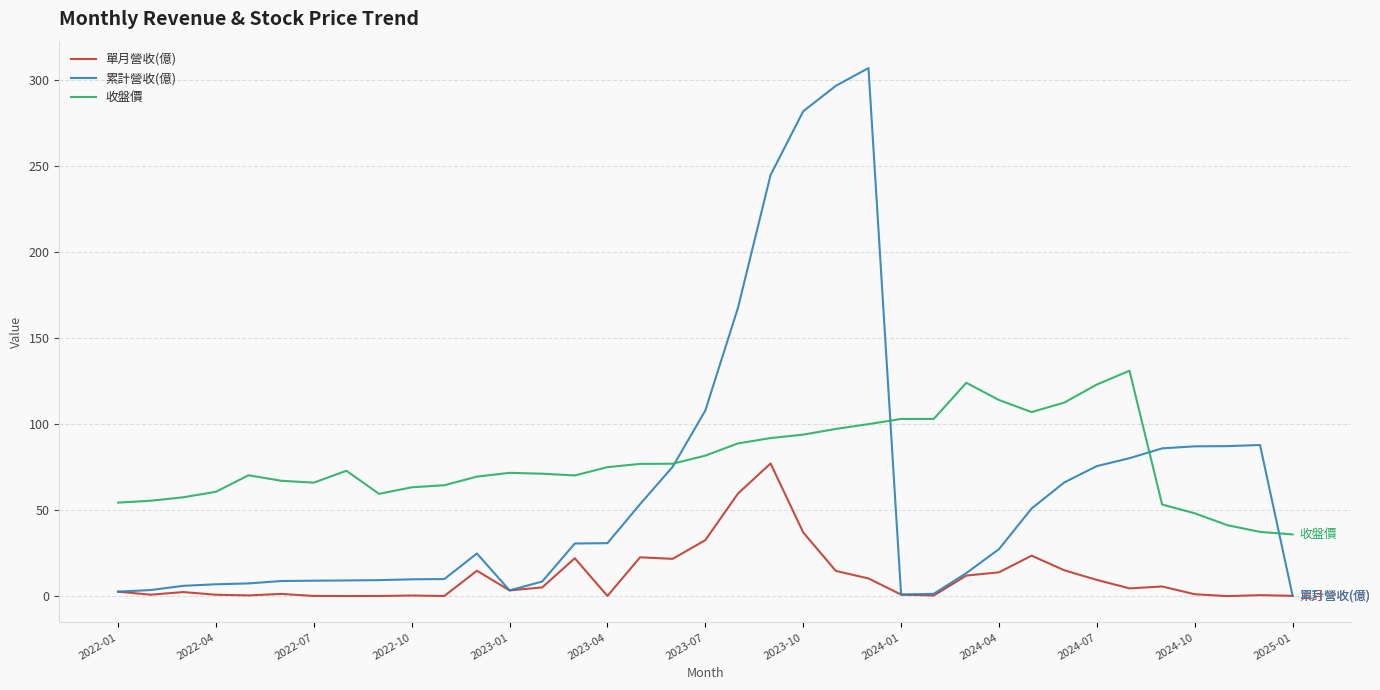

Which series has the widest spread of values?

累計營收(億)